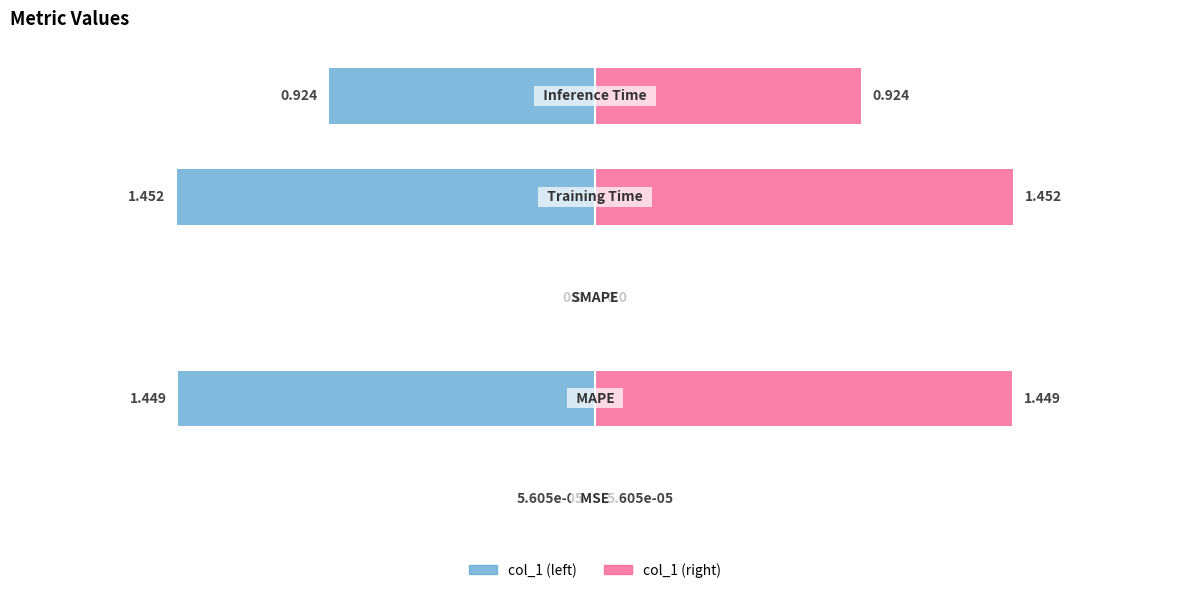

What is the value of the col_1 (left) bar at the 5th from the left?

-0.9